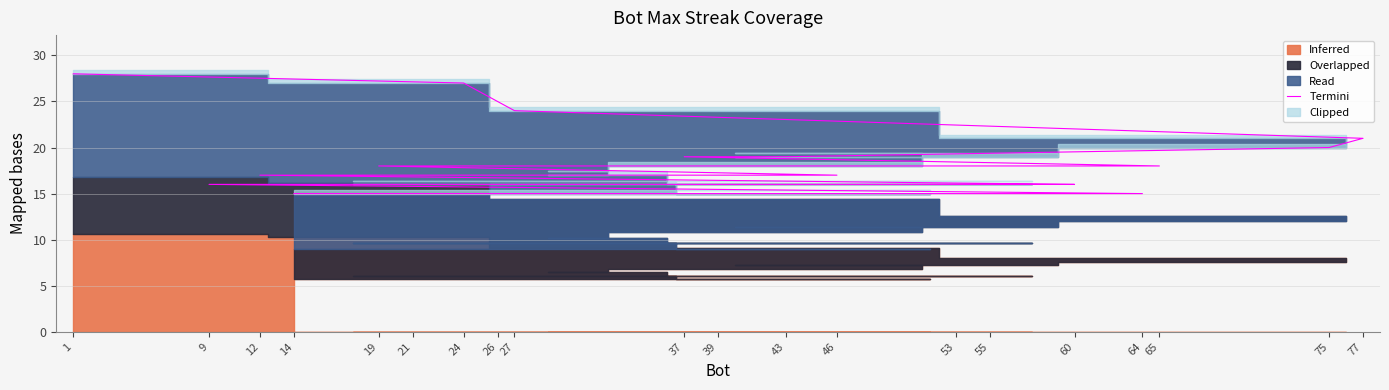

The chart shows a value of 21 at 77. True or false?

True